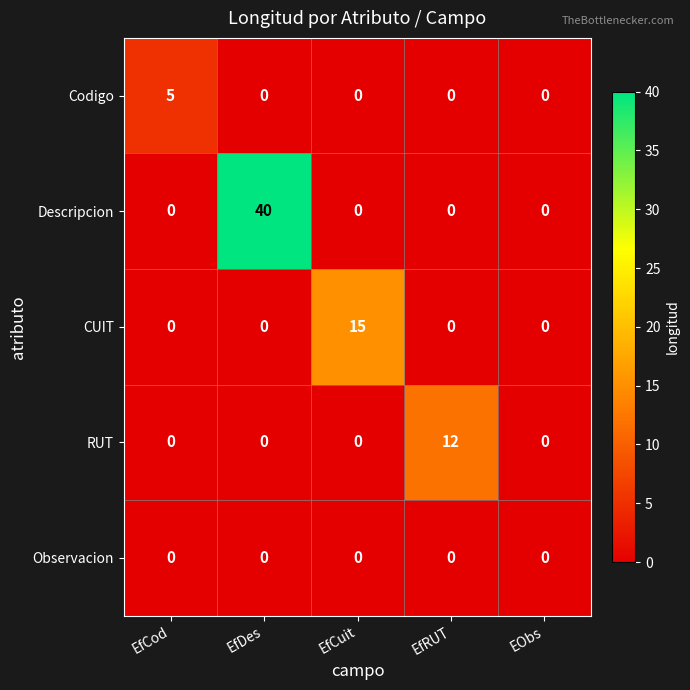

What is the difference between the highest and lowest values at EfCod?

5